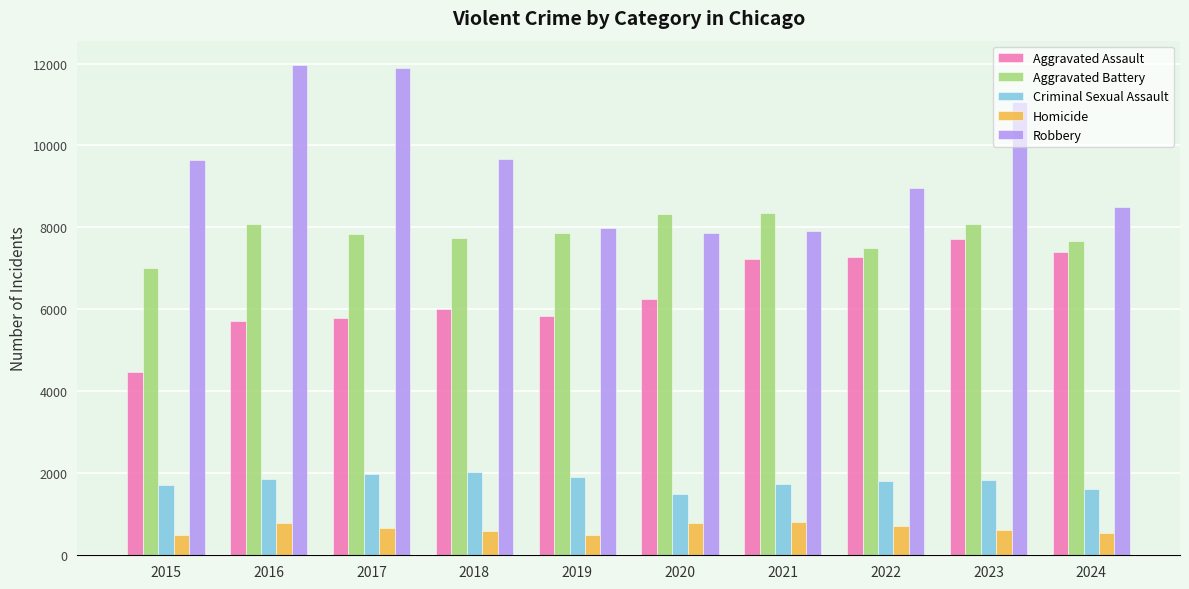

The Robbery series shows 9638 at 2015. True or false?

True